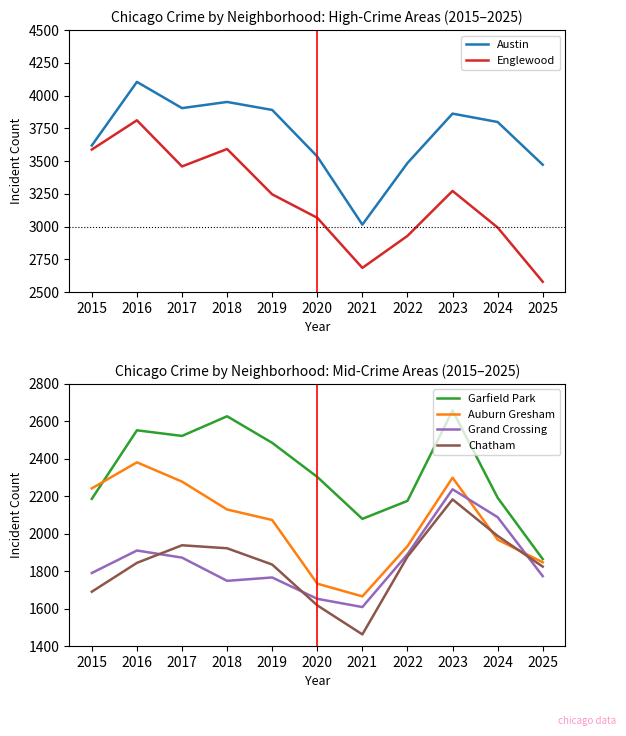

Which series has the largest total across all categories?

Austin